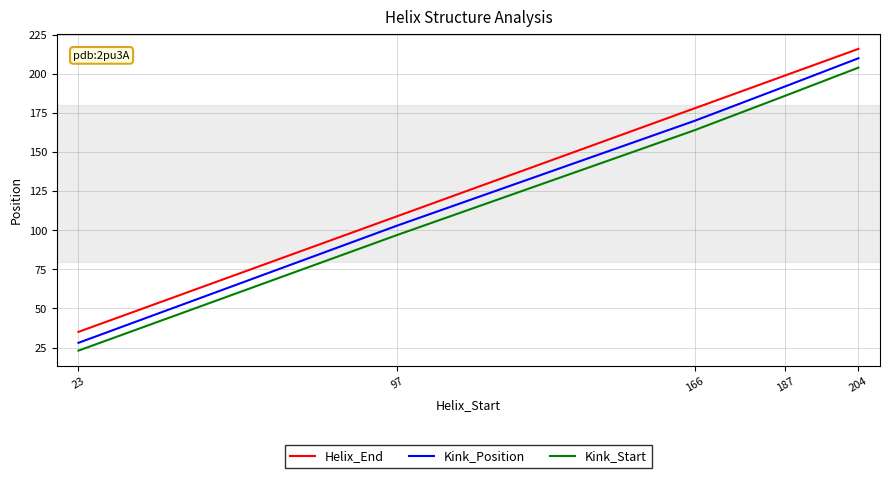

Where is Kink_Position nearest to the value 119?

97